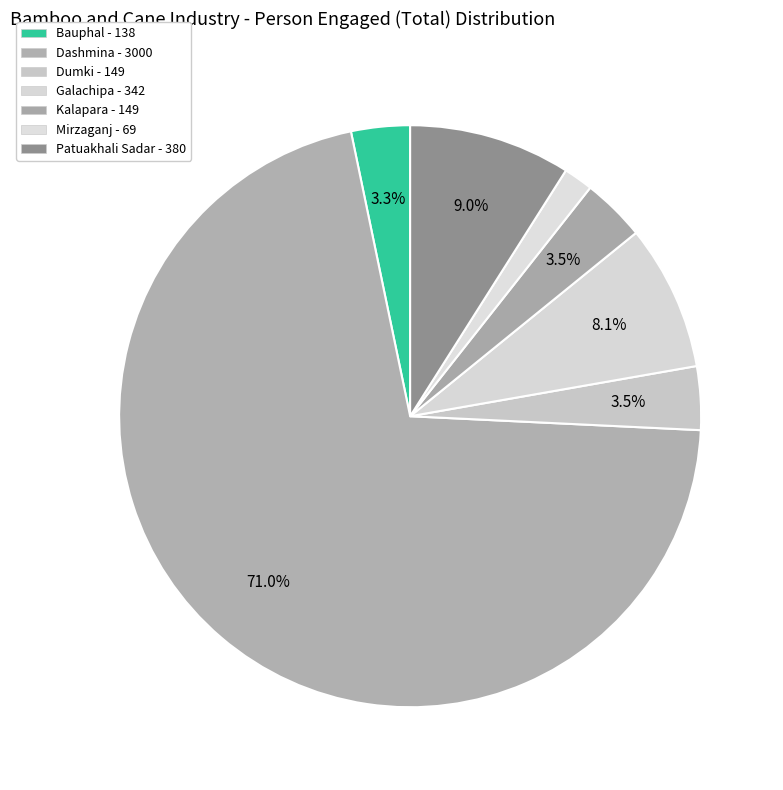

How many segments does this pie chart have?

7